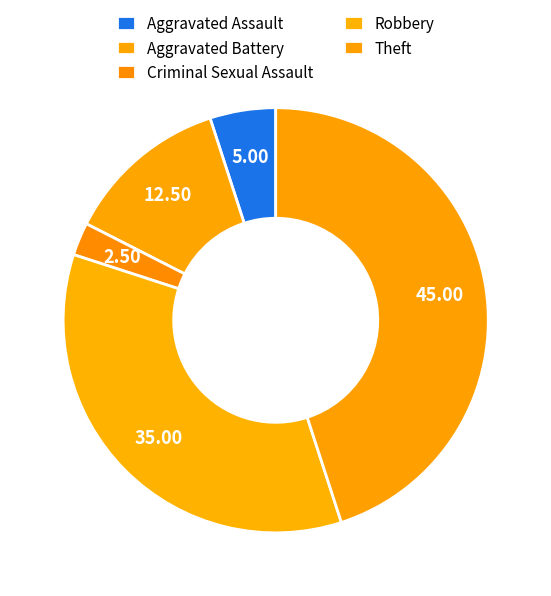

To the nearest percent, what is the difference between the Robbery and Criminal Sexual Assault slice percentages?

32%